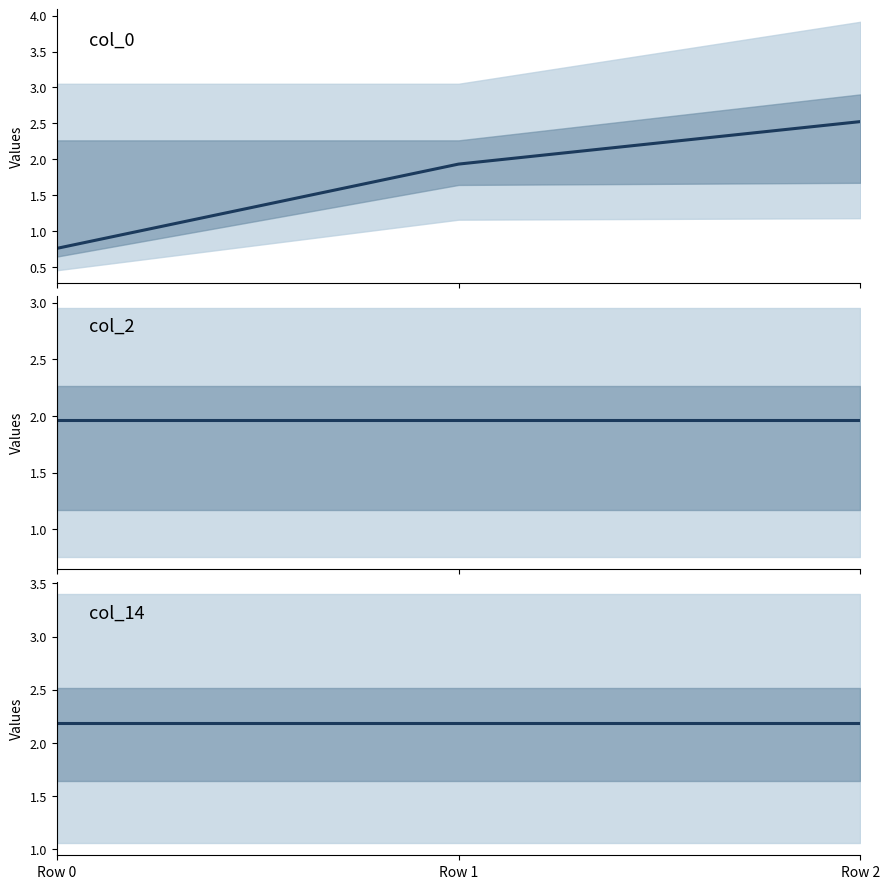

Between Row 0 and Row 1, which series saw the biggest shift?

col_0